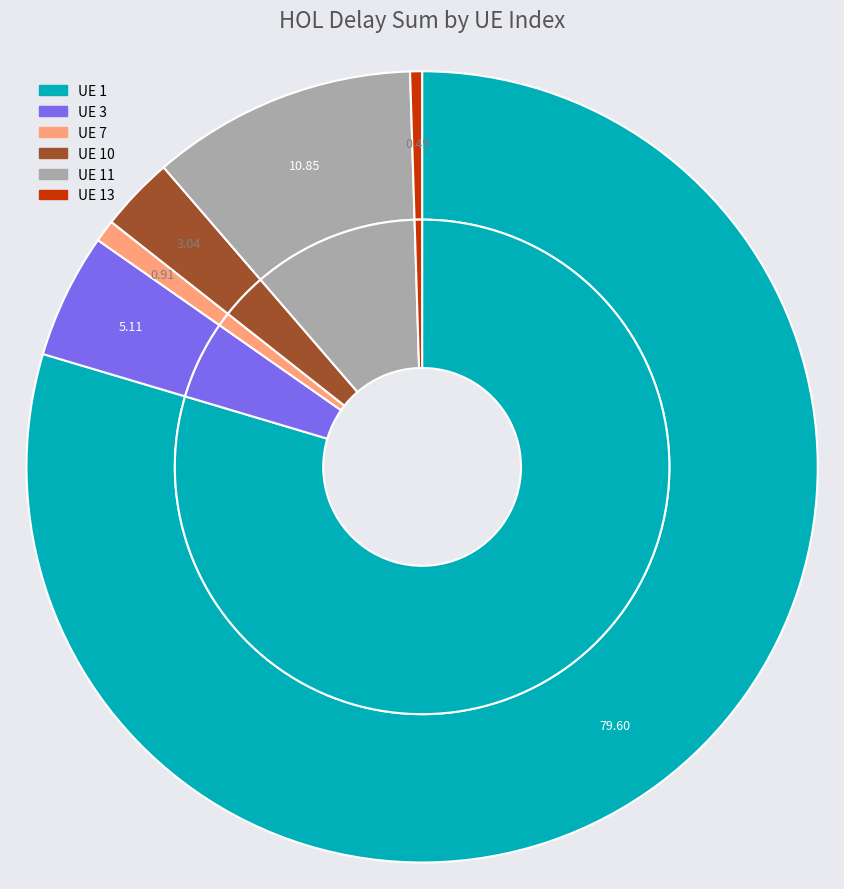

What is the largest slice in the pie chart?

1